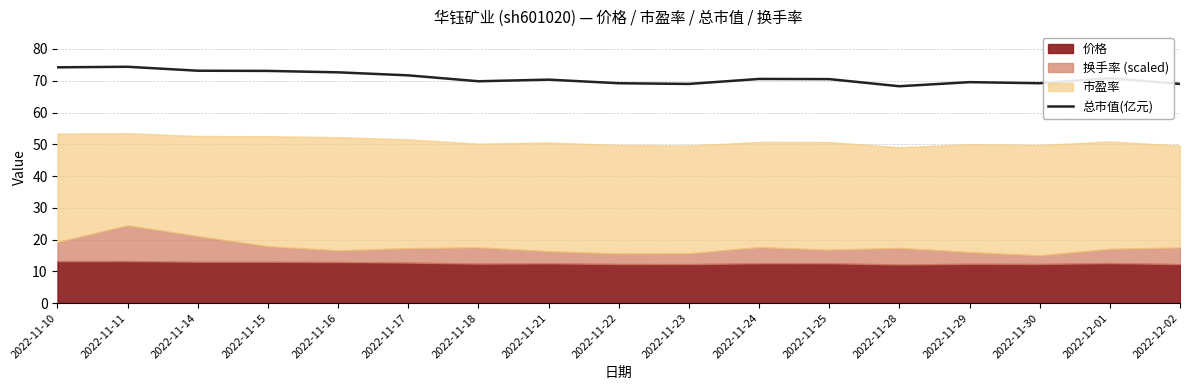

Count the number of values greater than 70.

10